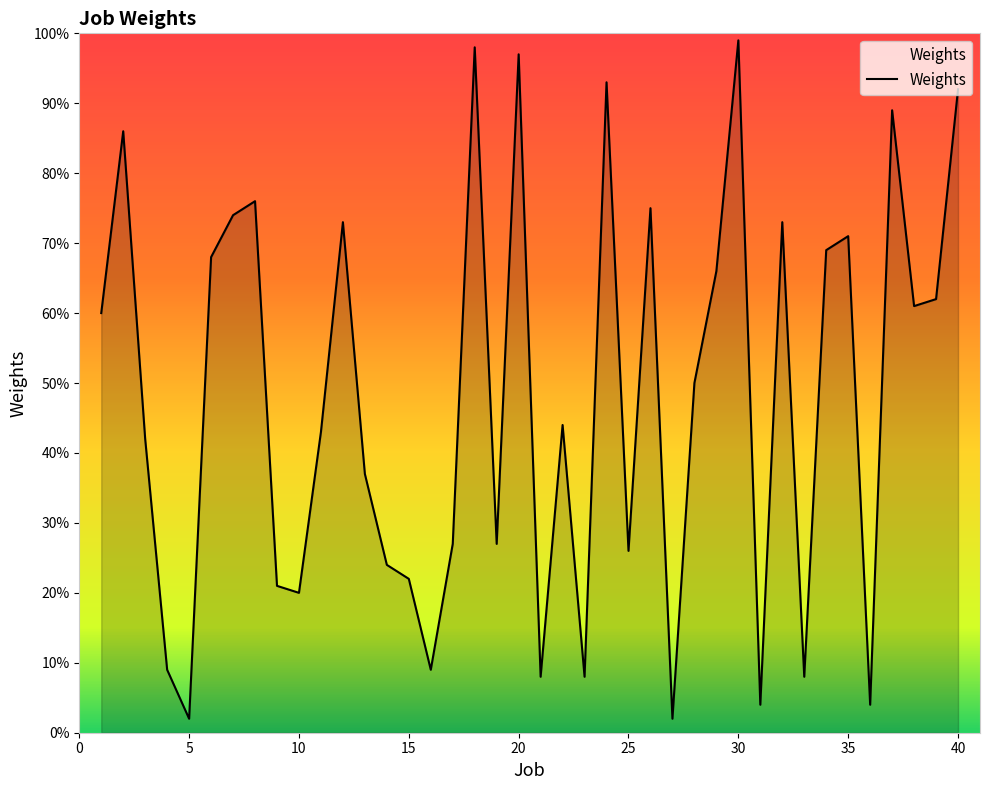

What is the difference between the maximum and minimum values?

97